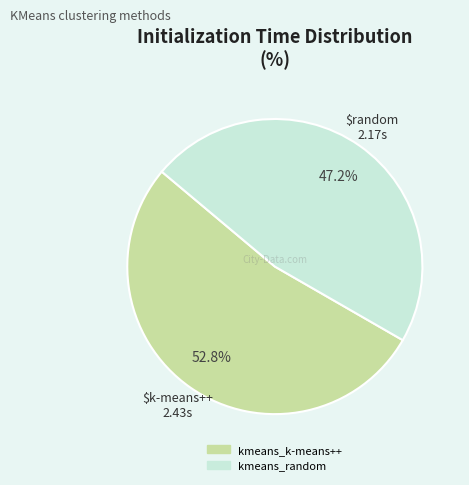

How many slices are in this pie chart?

2